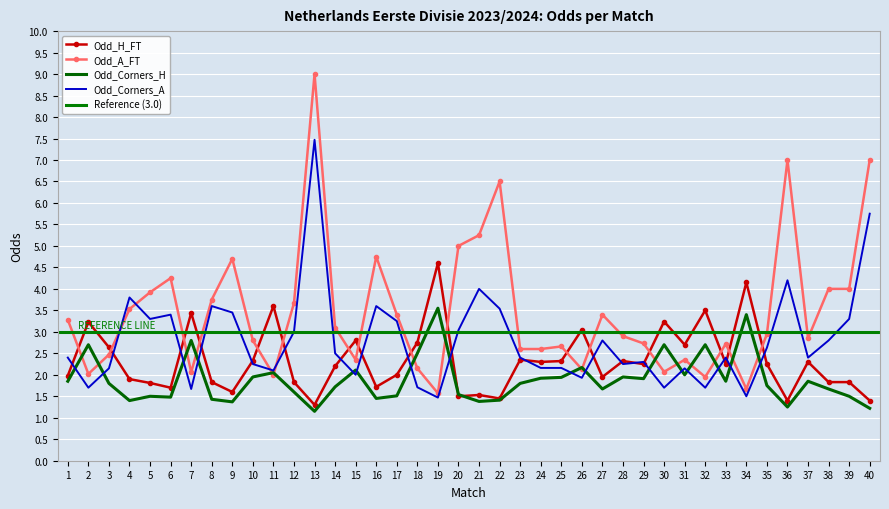

Which series has the widest spread of values?

Odd_A_FT